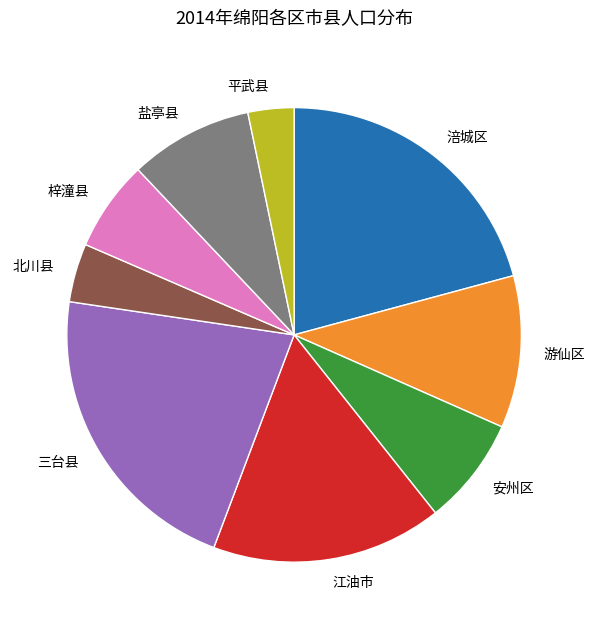

What is the ratio of the value at 盐亭县 to the value at 平武县?

2.7